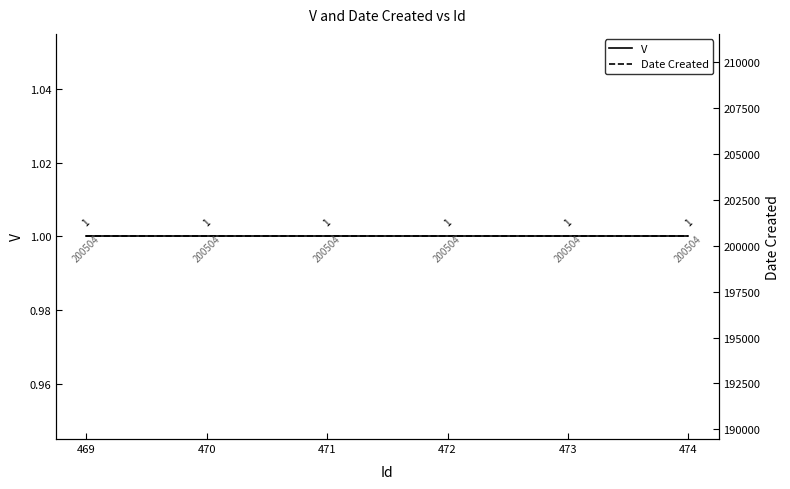

True or false: V and Date Created cross at least once.

False